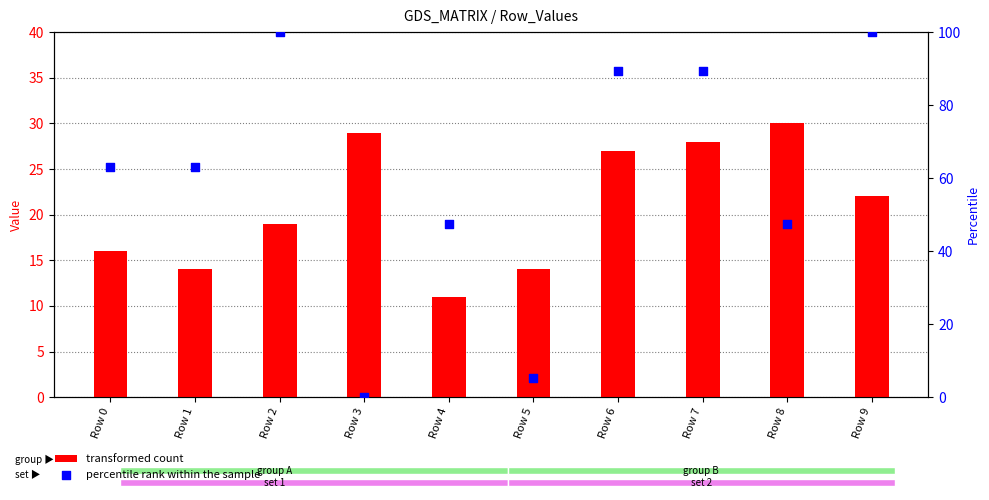

Which series has the largest total across all categories?

percentile rank within the sample